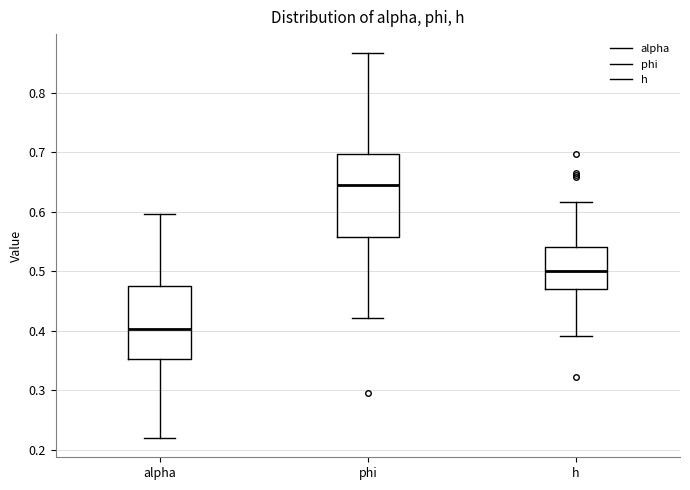

Comparing the boxes themselves (not the whiskers), which one is the tallest?

phi